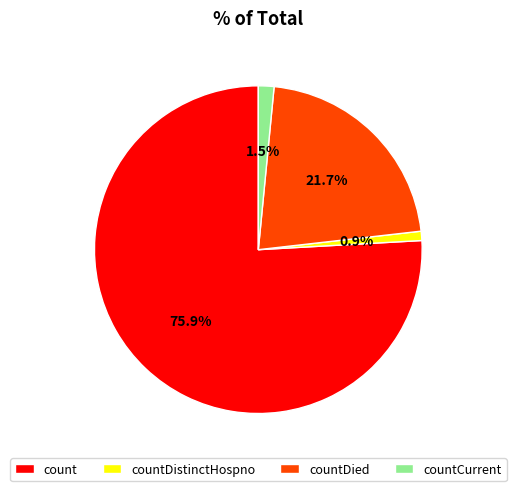

True or false: countDistinctHospno accounts for 11% of the total.

False